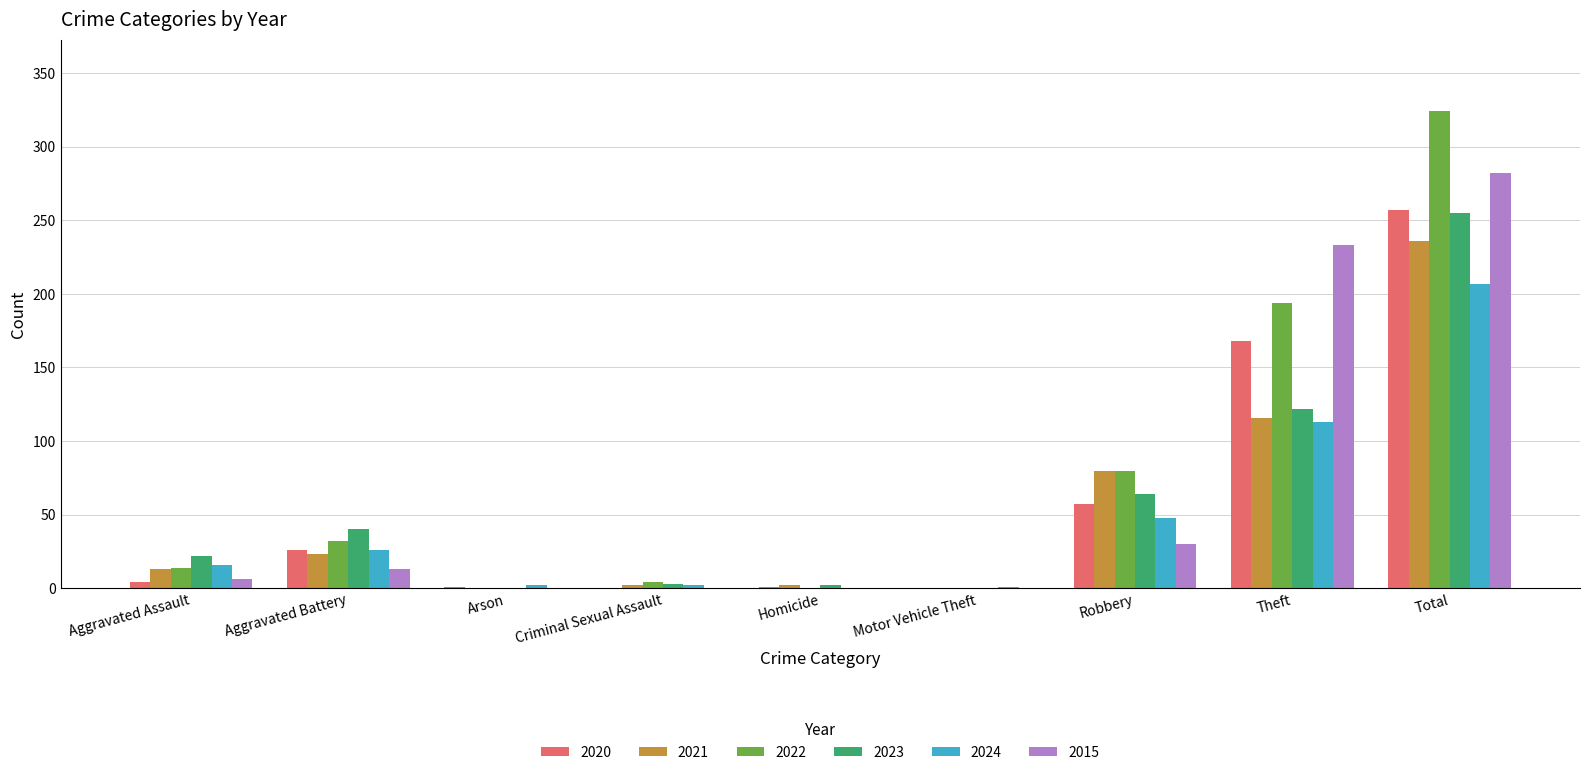

Are the bars horizontal?

No